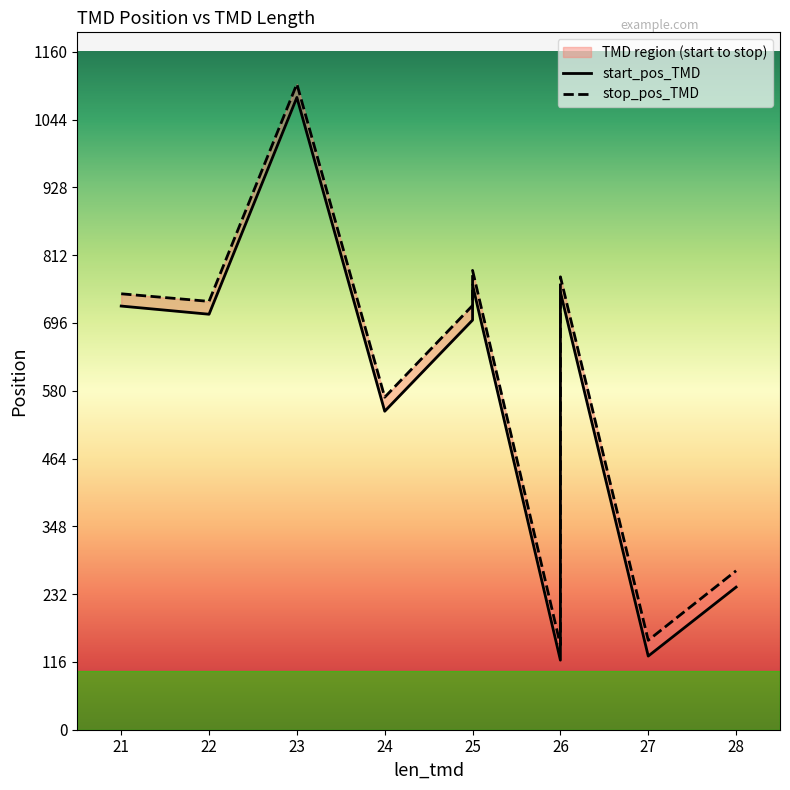

List the series in order of their overall mean, lowest first.

start_pos_TMD, stop_pos_TMD